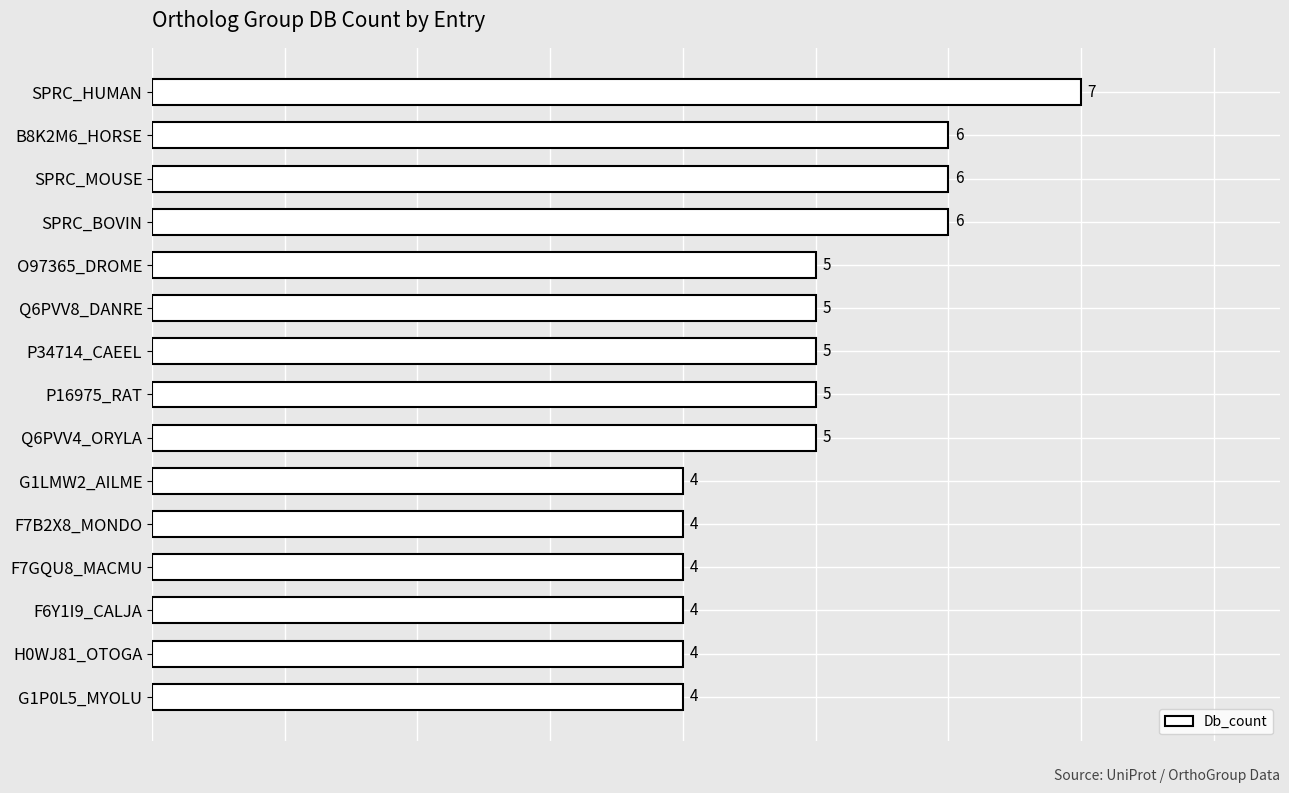

How many data points does each series have?

15